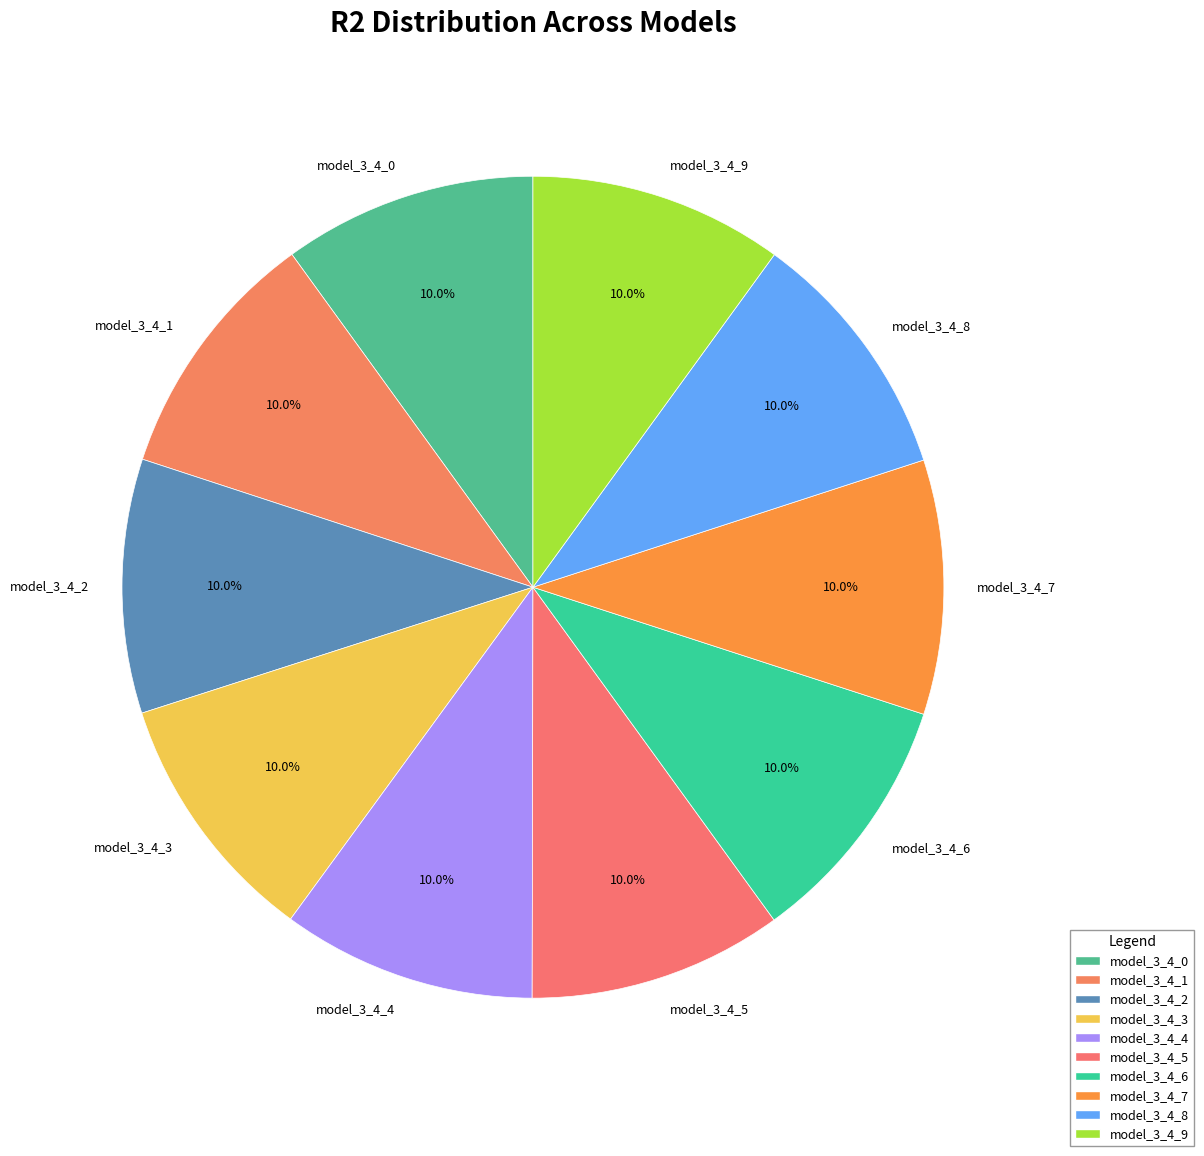

To the nearest percent, what portion does model_3_4_1 represent?

10%